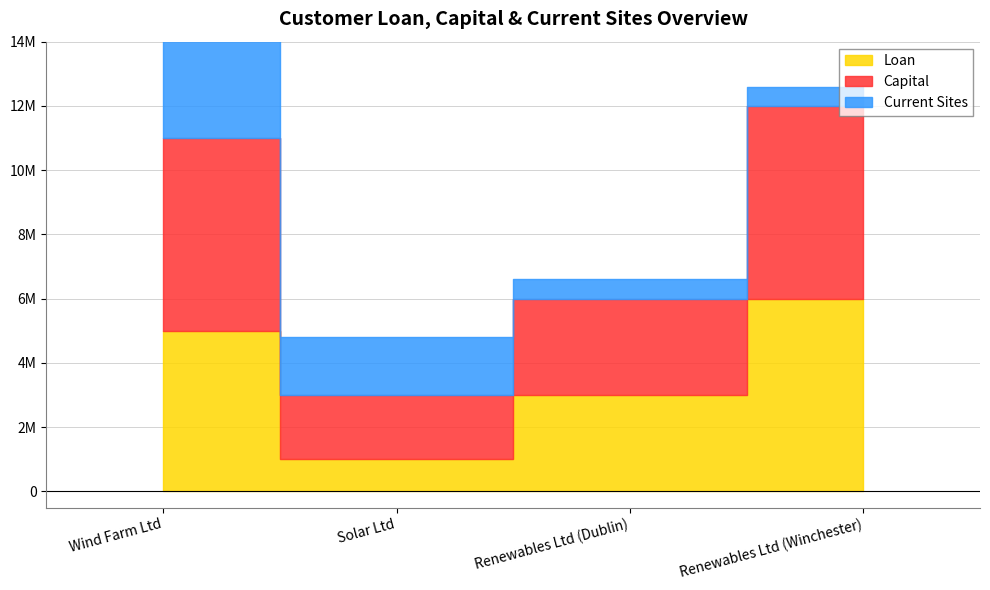

Which has a higher value, Solar Ltd or Renewables Ltd (Winchester)?

Renewables Ltd (Winchester)